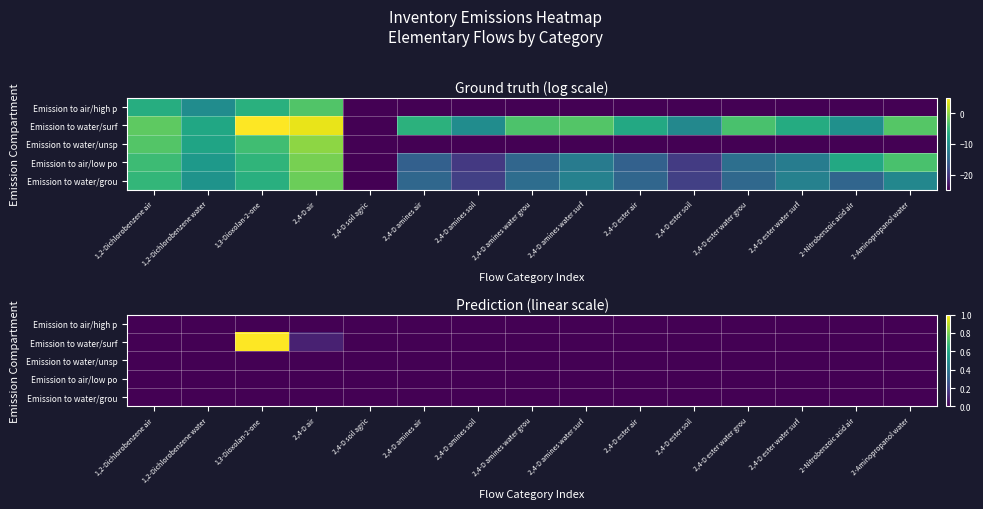

At which category is the sum across all series the highest?

1,3-Dioxolan-2-one